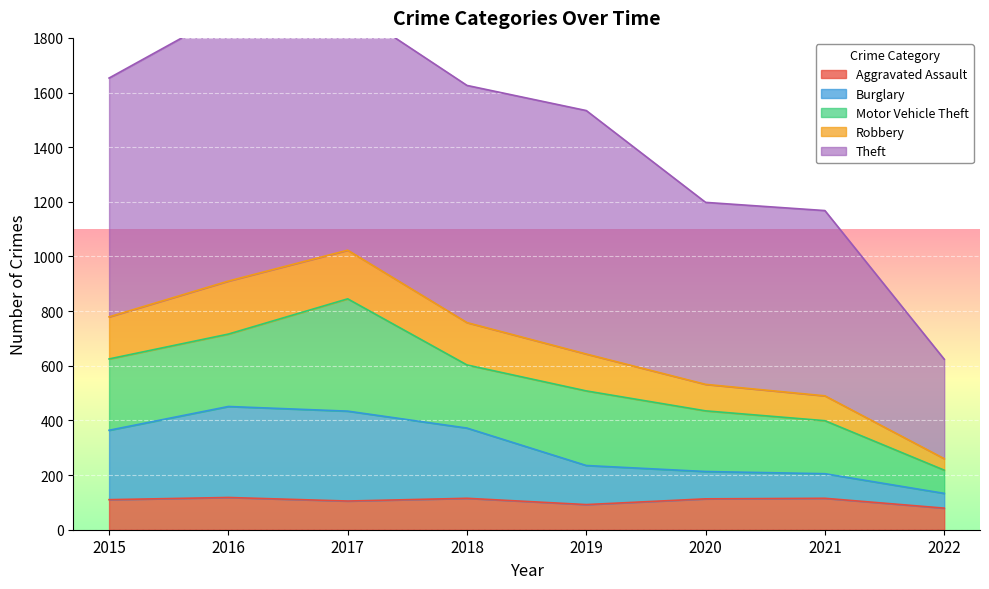

At which category does Burglary reach its first local peak?

2016